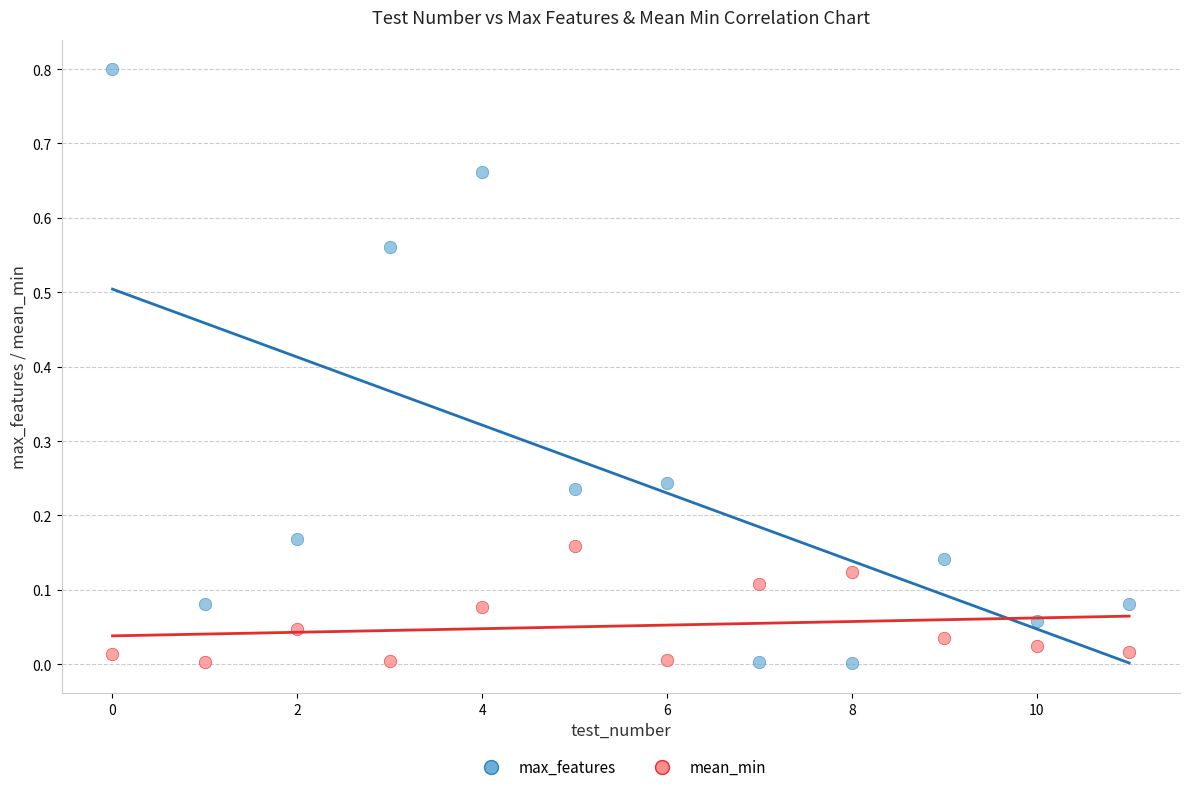

Which series has the largest Y range (max minus min)?

max_features